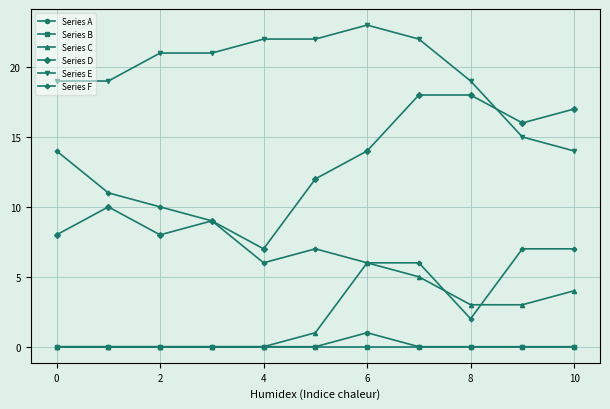

How many interior local valleys does the Series D series have?

3